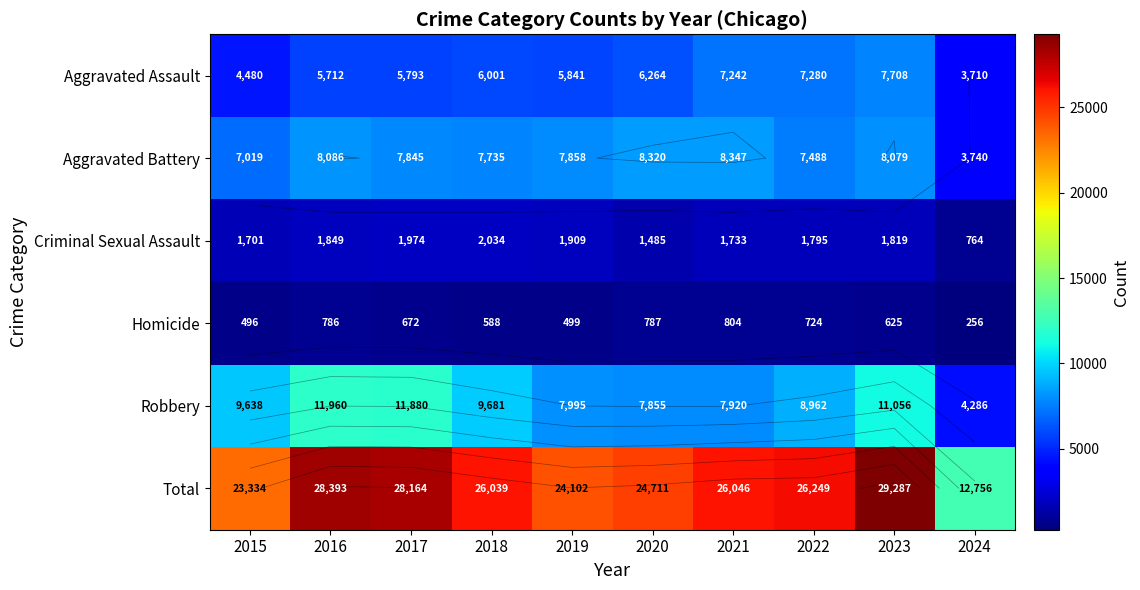

How many values in the Criminal Sexual Assault series exceed 1819?

4